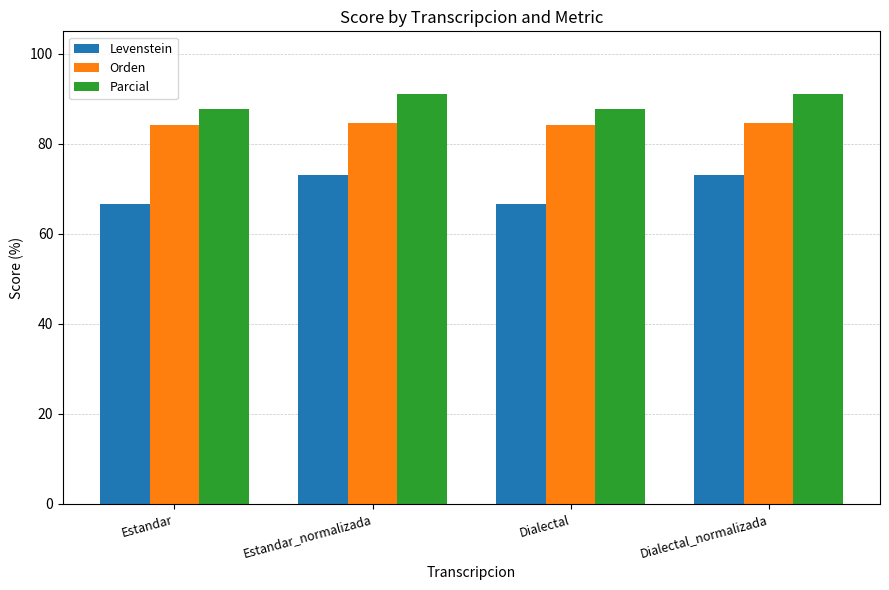

Rank the series at Dialectal_normalizada from highest to lowest value.

Parcial, Orden, Levenstein